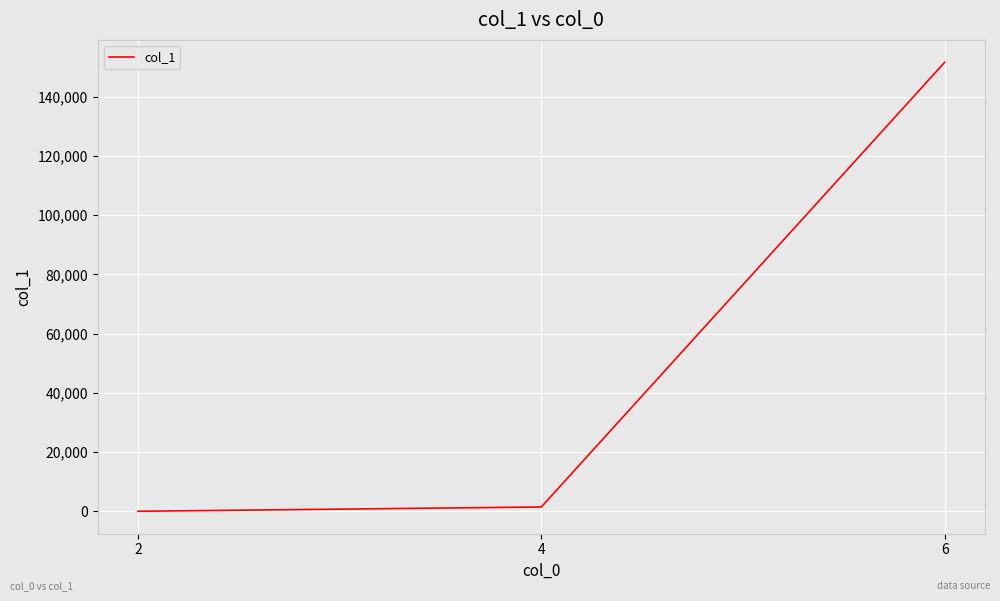

Which has a higher value, 6 or 4?

6